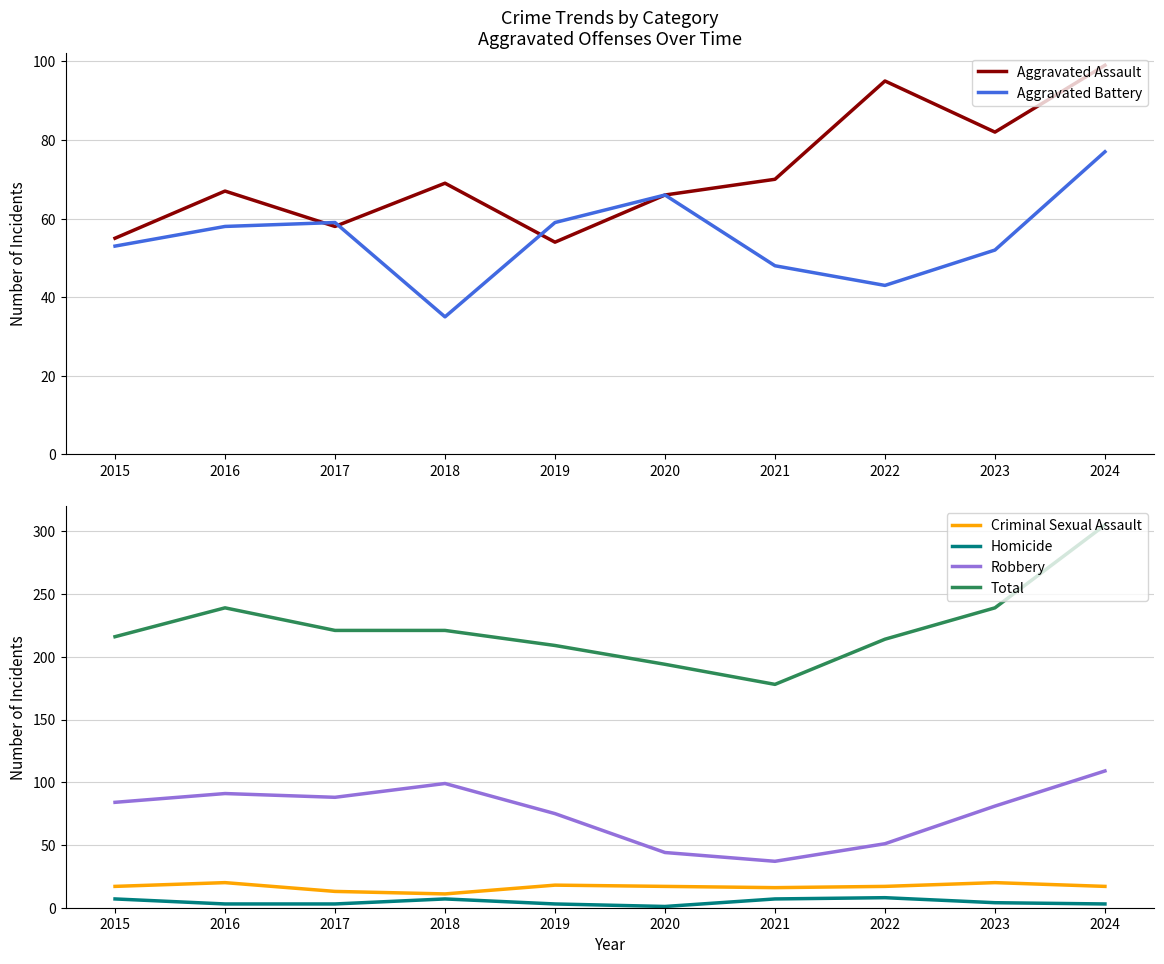

Which series has the largest range (max minus min)?

Total